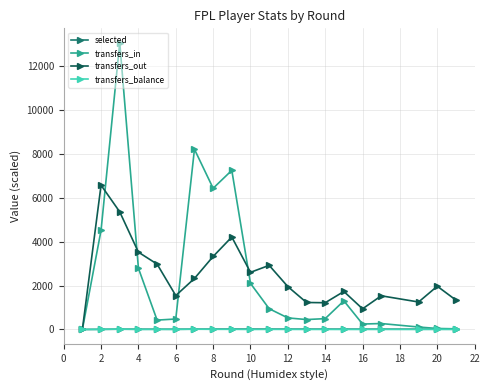

At how many categories does at least one series exceed 7085?

3